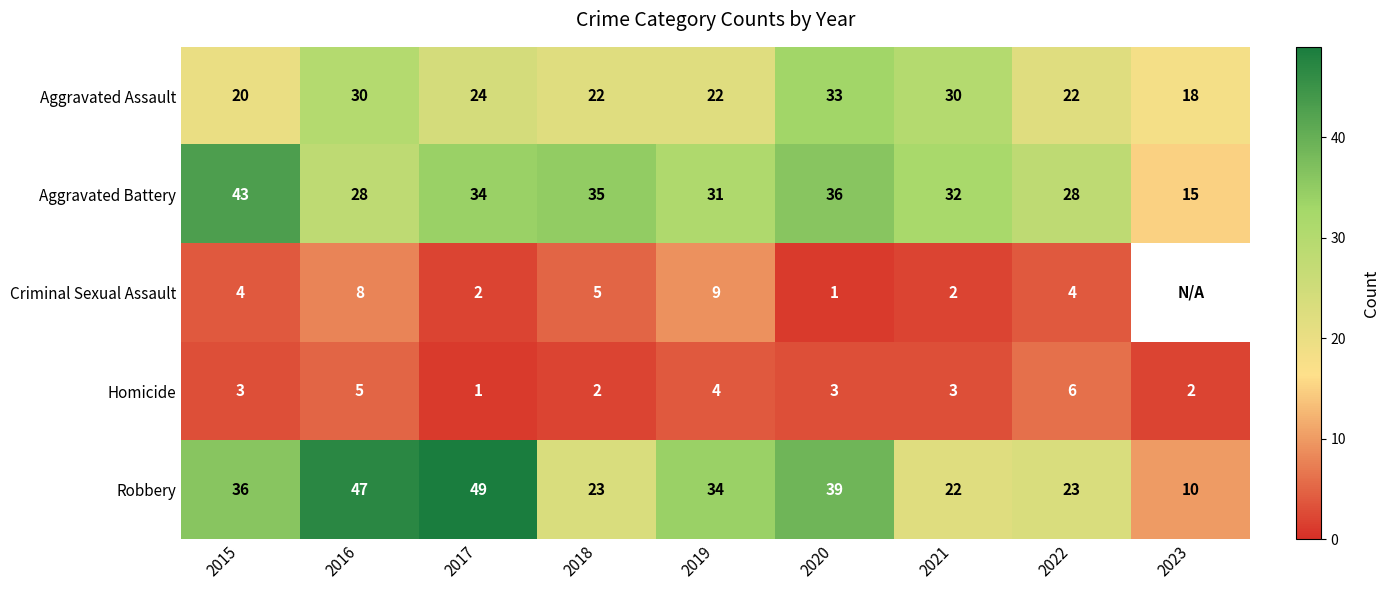

What is the difference between the Homicide values at 2022 and 2021?

3.0